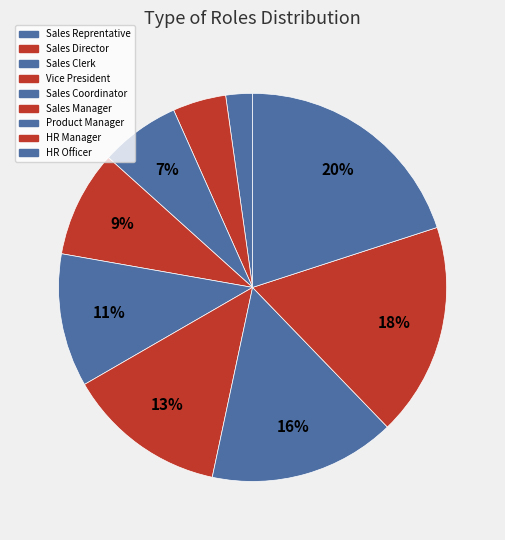

To the nearest percent, what portion does Sales Director represent?

4%